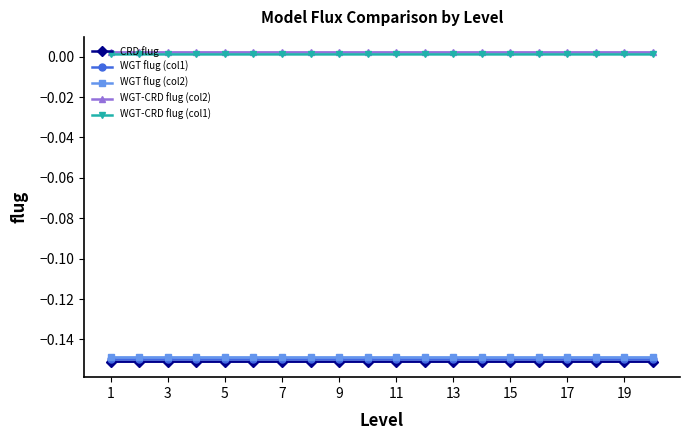

True or false: WGT-CRD flug (col1) has more than 1 points higher than both neighbors.

True